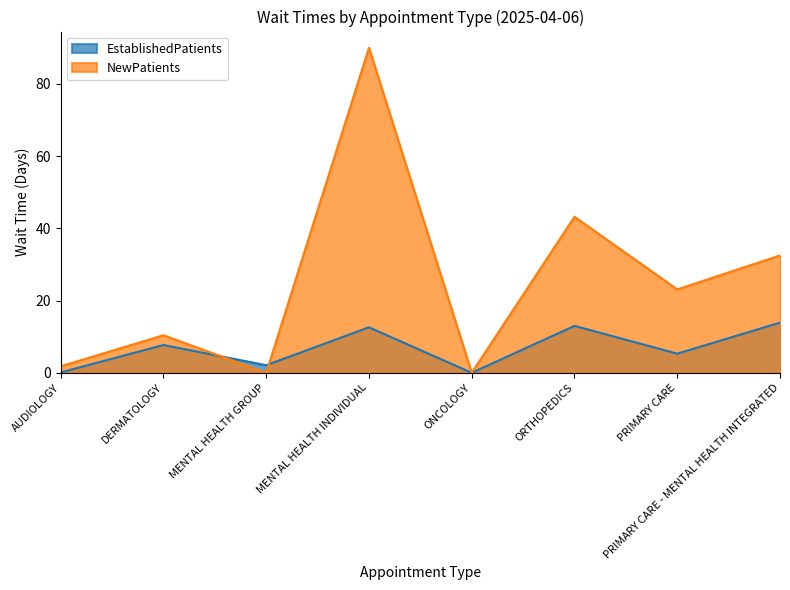

Reading left to right, what are all the values shown in this chart?

EstablishedPatients: AUDIOLOGY=0.1	DERMATOLOGY=7.7	MENTAL HEALTH GROUP=2.1	MENTAL HEALTH INDIVIDUAL=12.6	ONCOLOGY=0.0	ORTHOPEDICS=13.0	PRIMARY CARE=5.3	PRIMARY CARE - MENTAL HEALTH INTEGRATED=13.9
NewPatients: AUDIOLOGY=1.8	DERMATOLOGY=10.4	MENTAL HEALTH GROUP=0.0	MENTAL HEALTH INDIVIDUAL=90.0	ONCOLOGY=0.0	ORTHOPEDICS=43.2	PRIMARY CARE=23.1	PRIMARY CARE - MENTAL HEALTH INTEGRATED=32.5